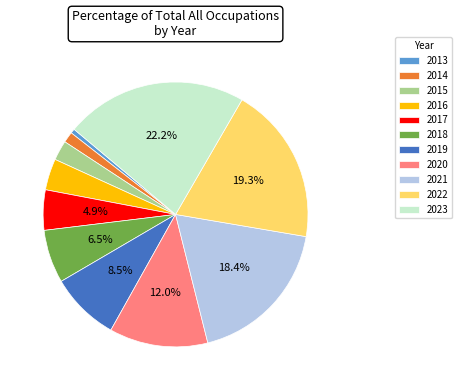

Is there a majority slice in this chart?

No